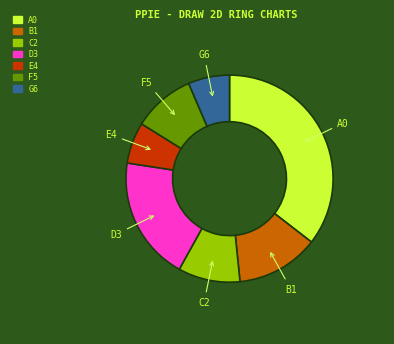

How many segments does this pie chart have?

7